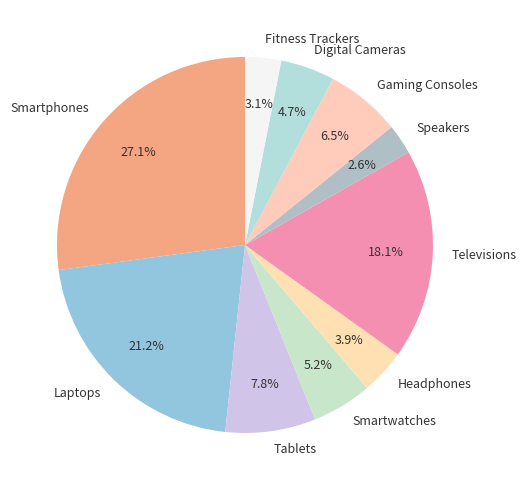

Is it true that Tablets is 15% of the pie?

False